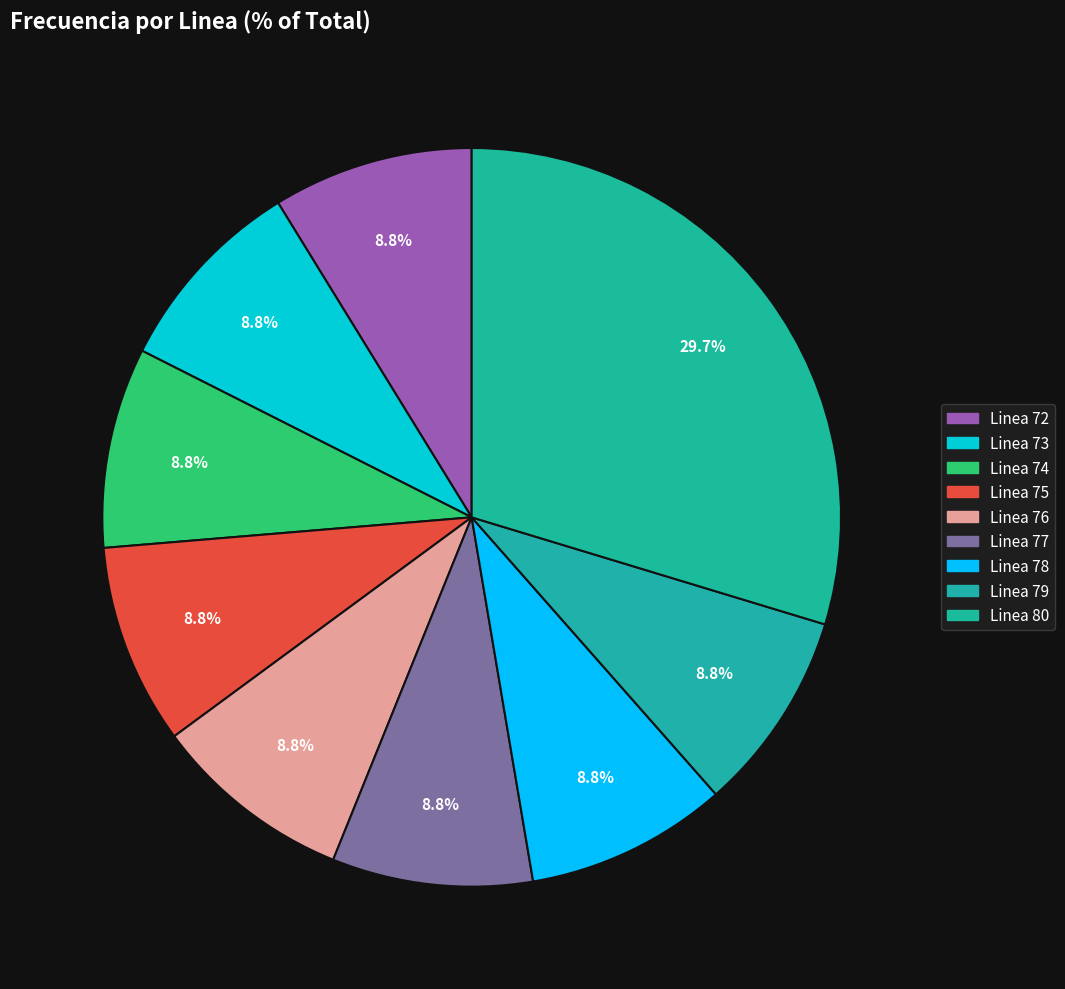

How many slices are in this pie chart?

9